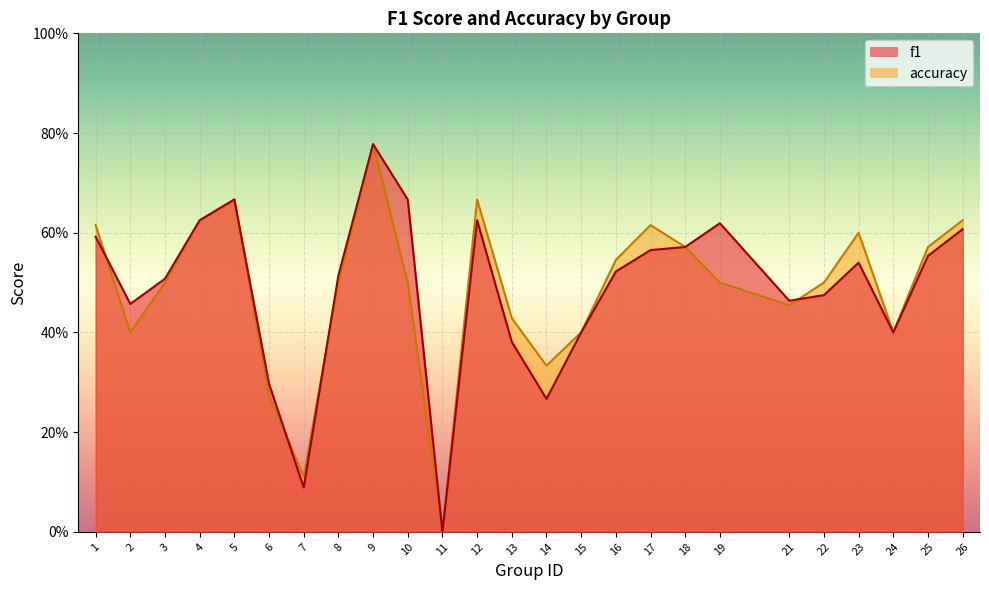

At which label does f1 reach its peak?

9